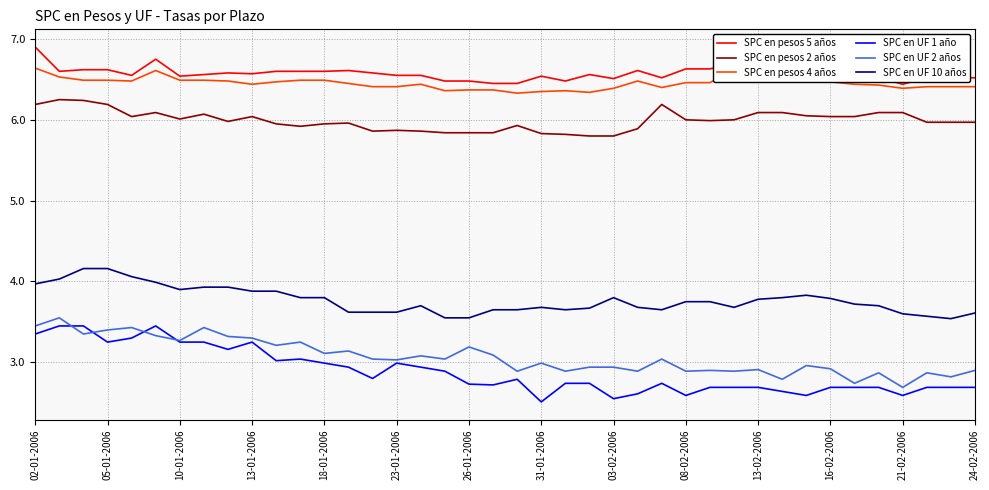

True or false: SPC en UF 10 años and SPC en pesos 5 años cross at least once.

False